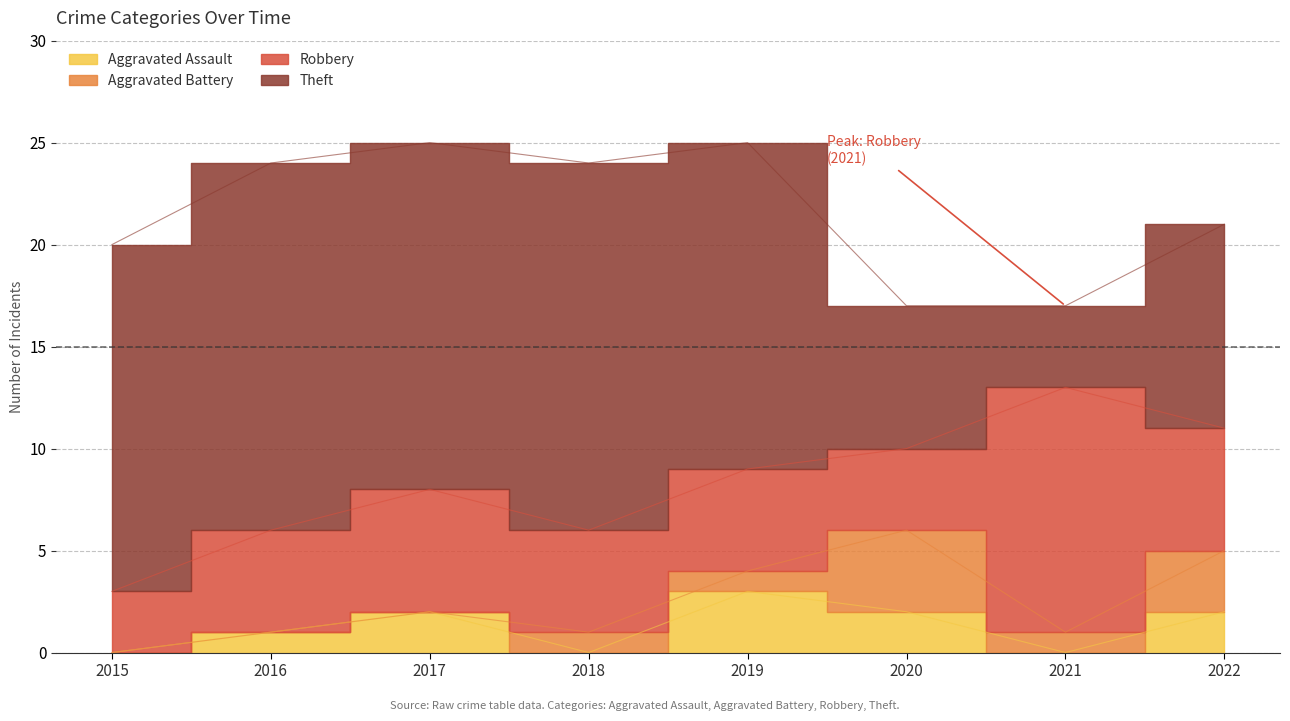

How many series are shown in this chart?

4